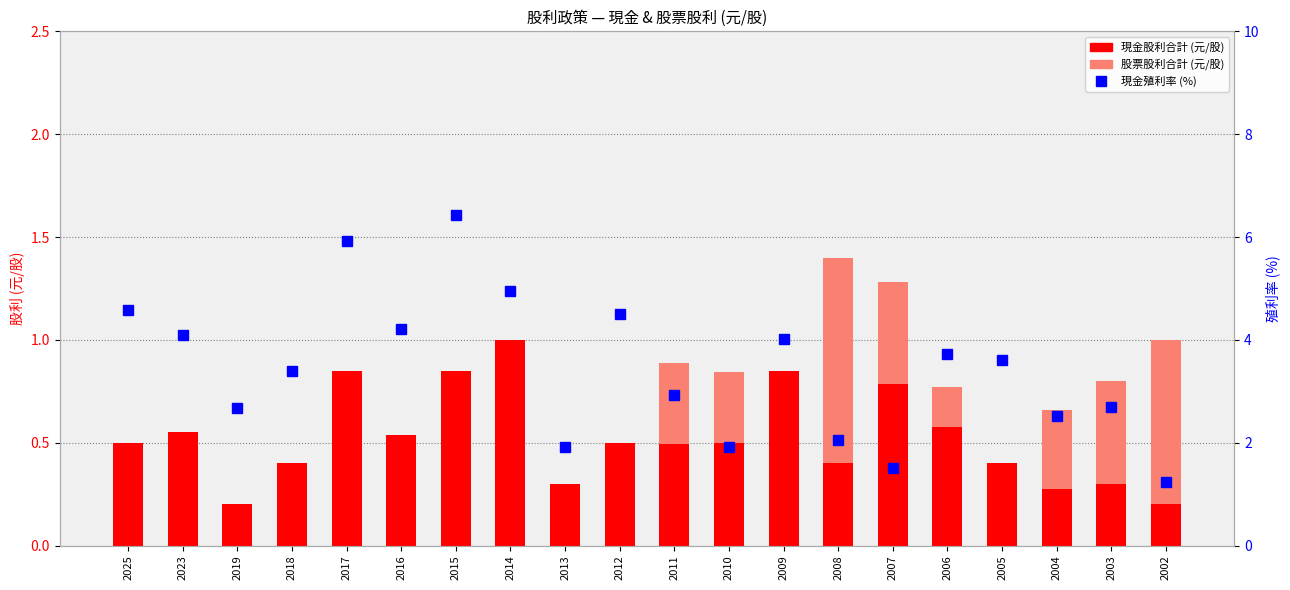

Is it true that 現金利率 (%) equals 2.0 at 2002?

False